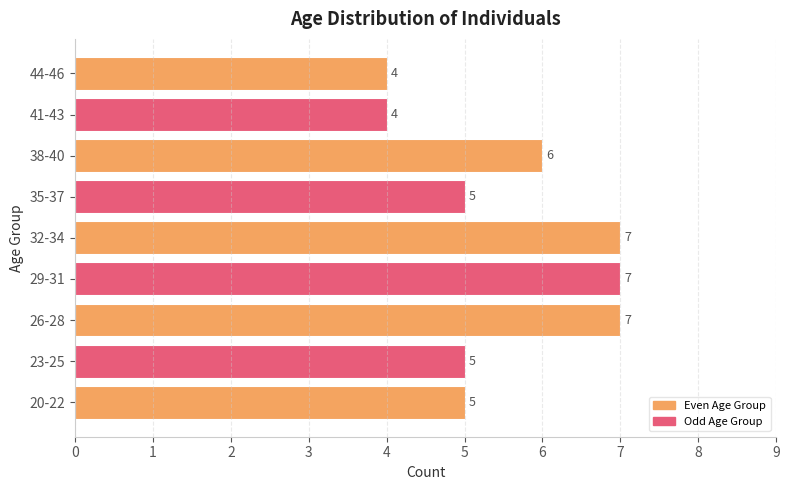

How many bars are there in total?

9